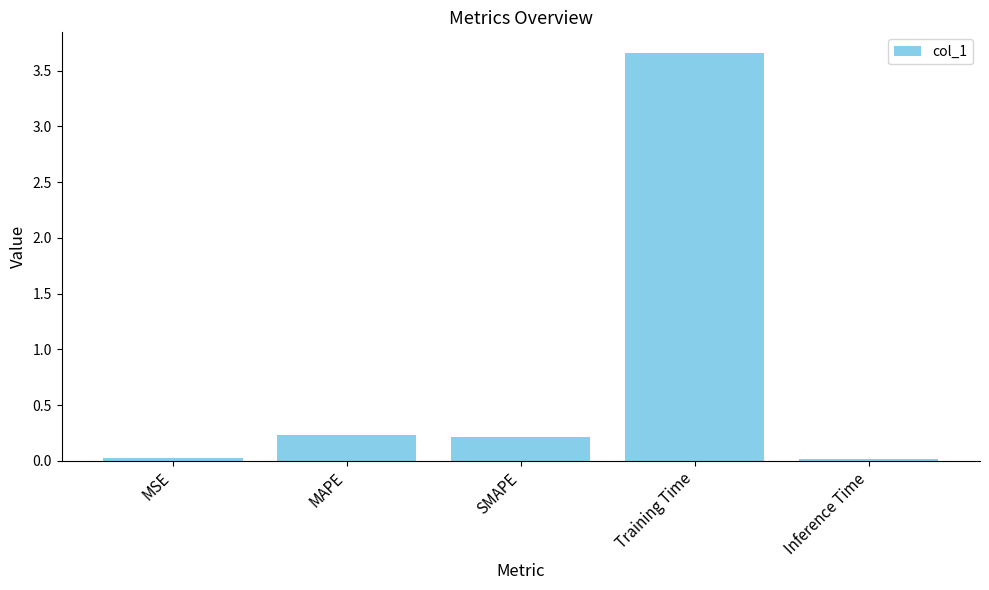

What is the average value?

0.8